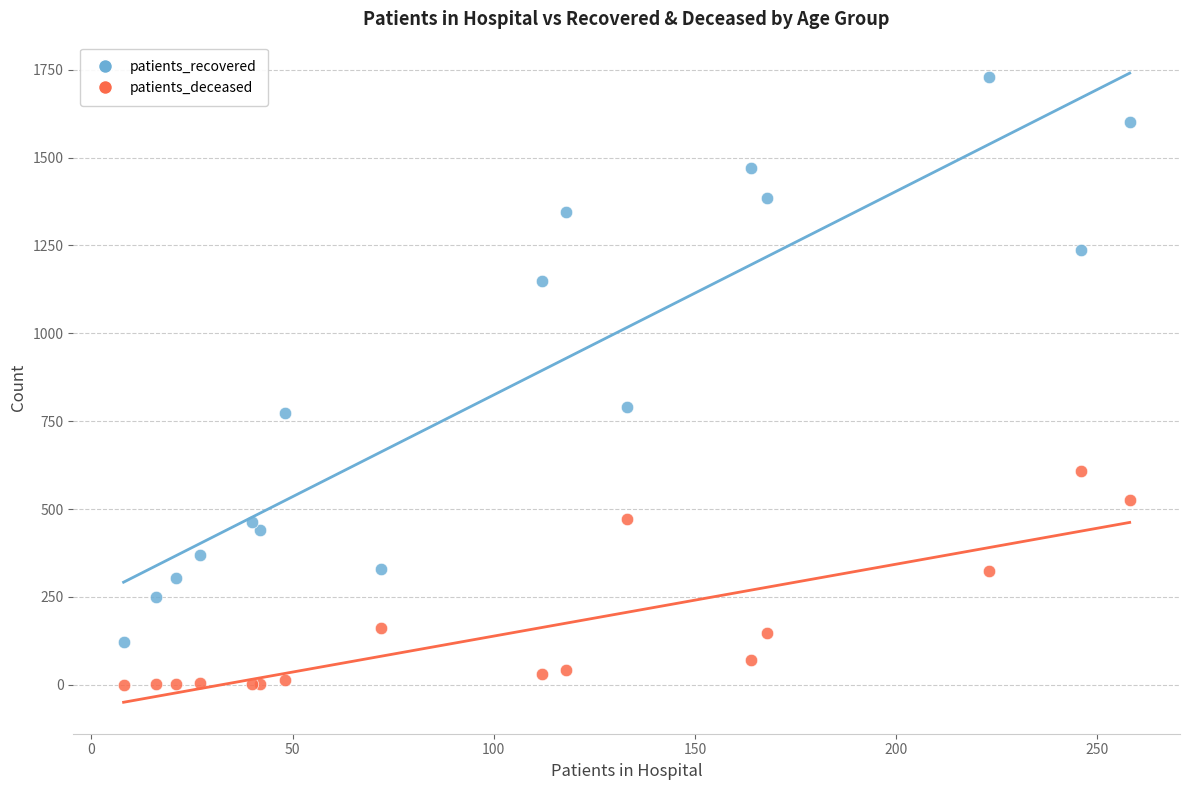

Which series has the widest spread of Y values?

patients_recovered